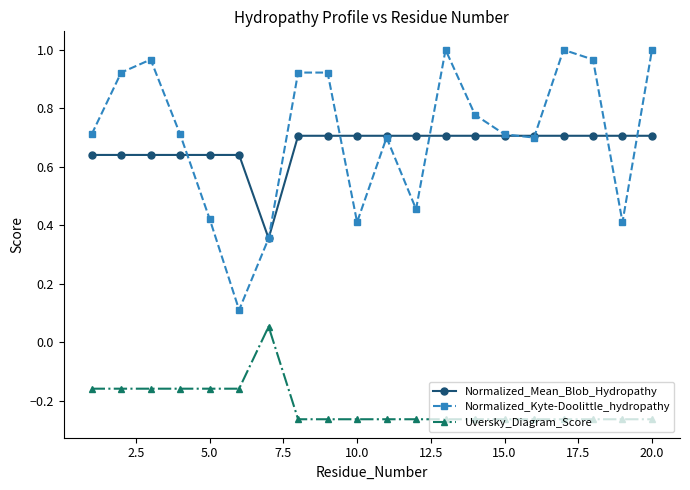

True or false: Uversky_Diagram_Score and Normalized_Kyte-Doolittle_hydropathy cross at least once.

False